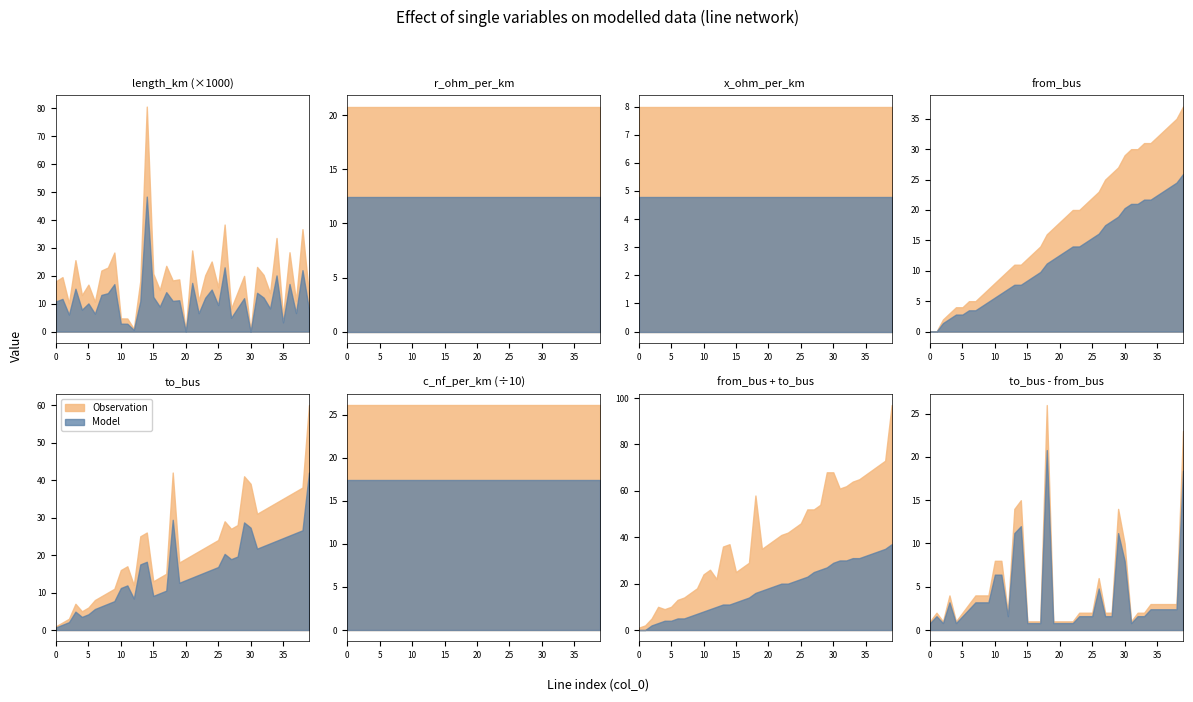

The value of c_nf_per_km at 0 is 358.0. True or false?

False